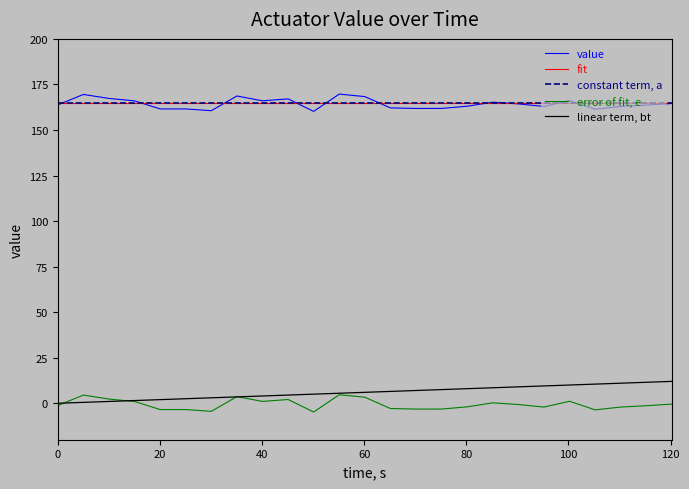

What is the smallest value displayed?

-4.8